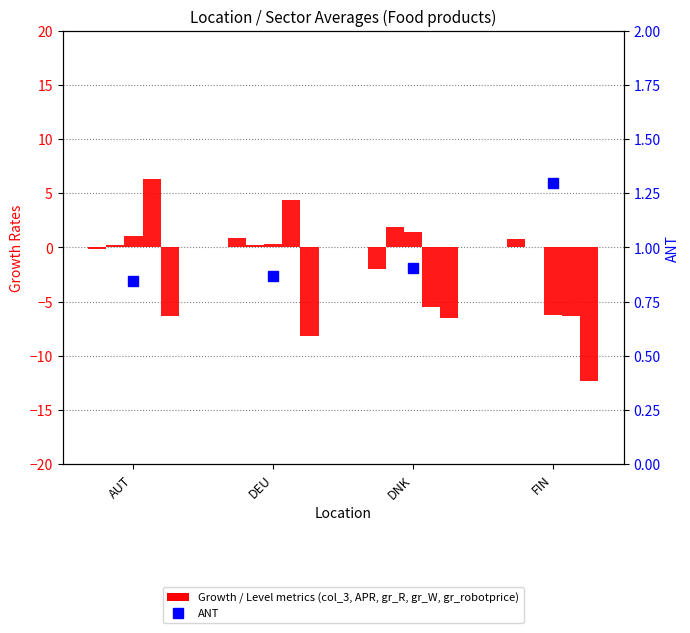

Where does the data first go above 0?

DEU